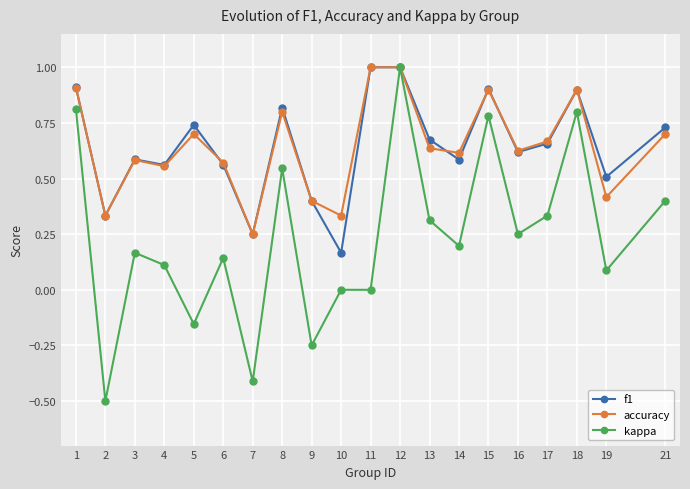

At which label is accuracy closest to 0?

7